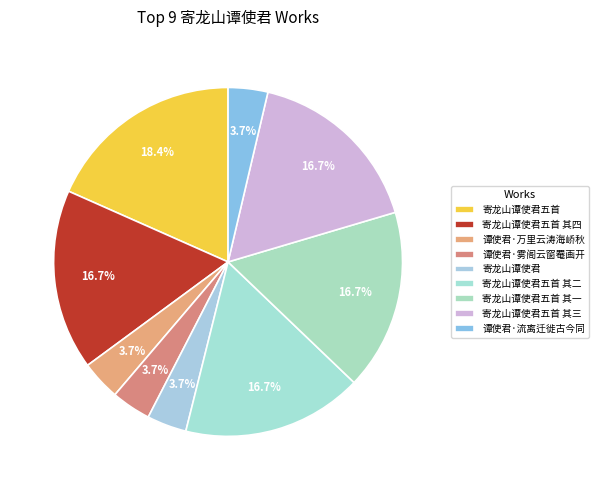

Count the number of slices in the pie.

9